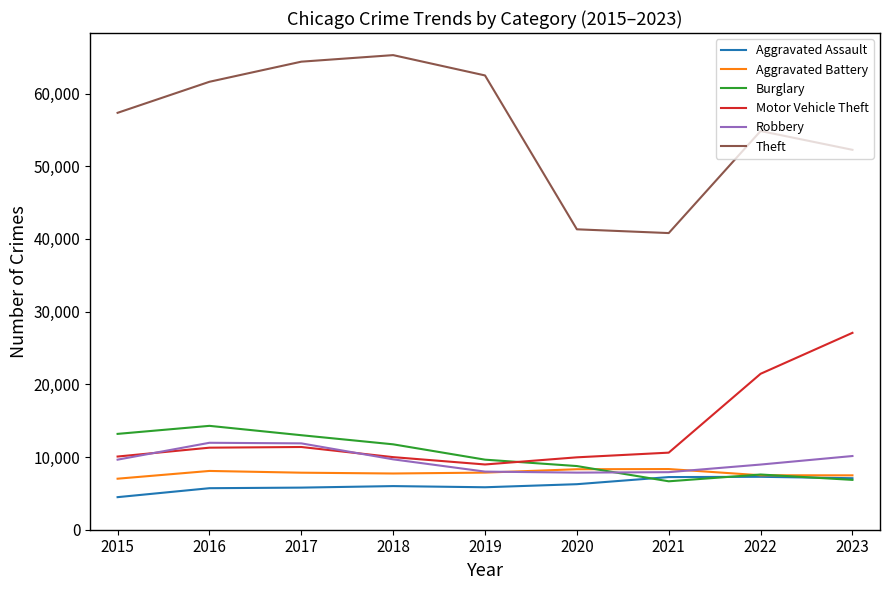

Between 2019 and 2020, which series saw the biggest shift?

Theft